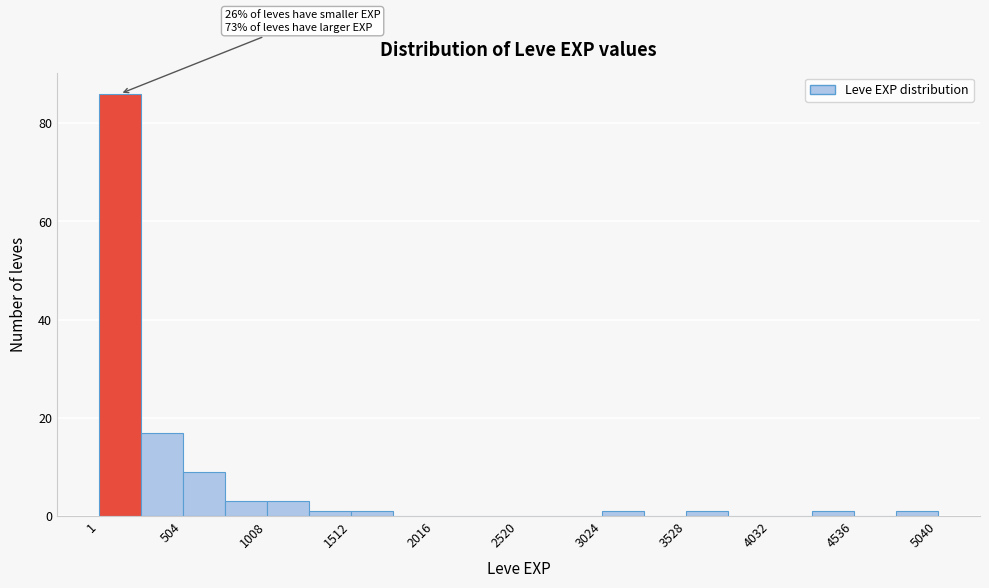

Around what value on the x-axis is the tallest bar? Give the approximate position of its centre, as read against the axis.

100